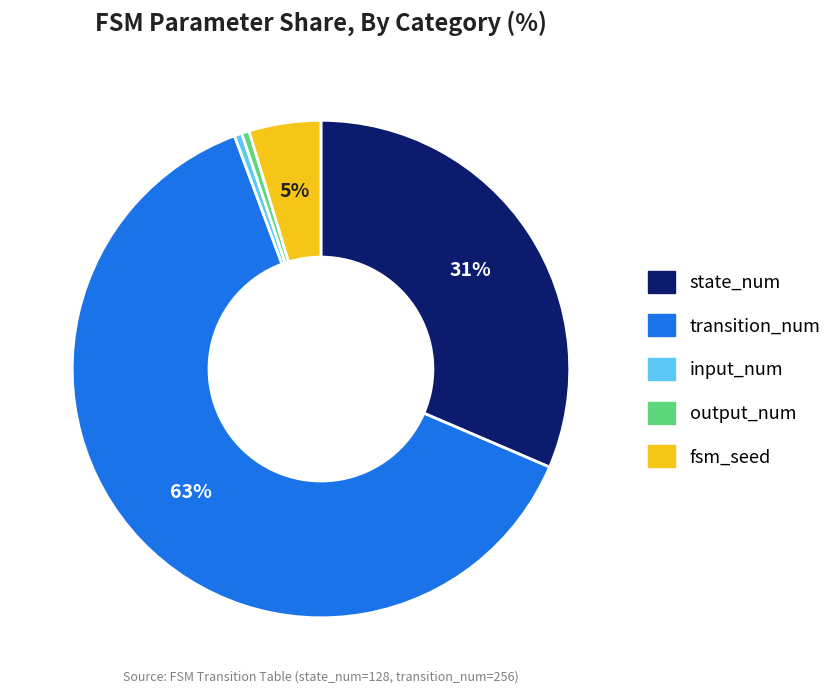

To the nearest percent, what is the average slice percentage?

20%